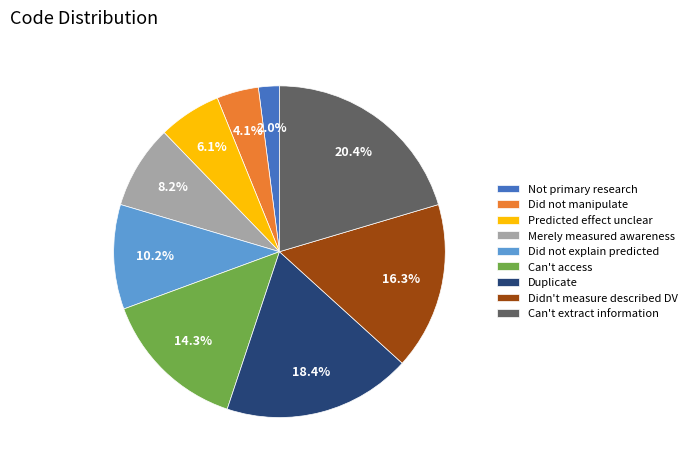

The Predicted effect unclear slice represents 1% of the pie. True or false?

False